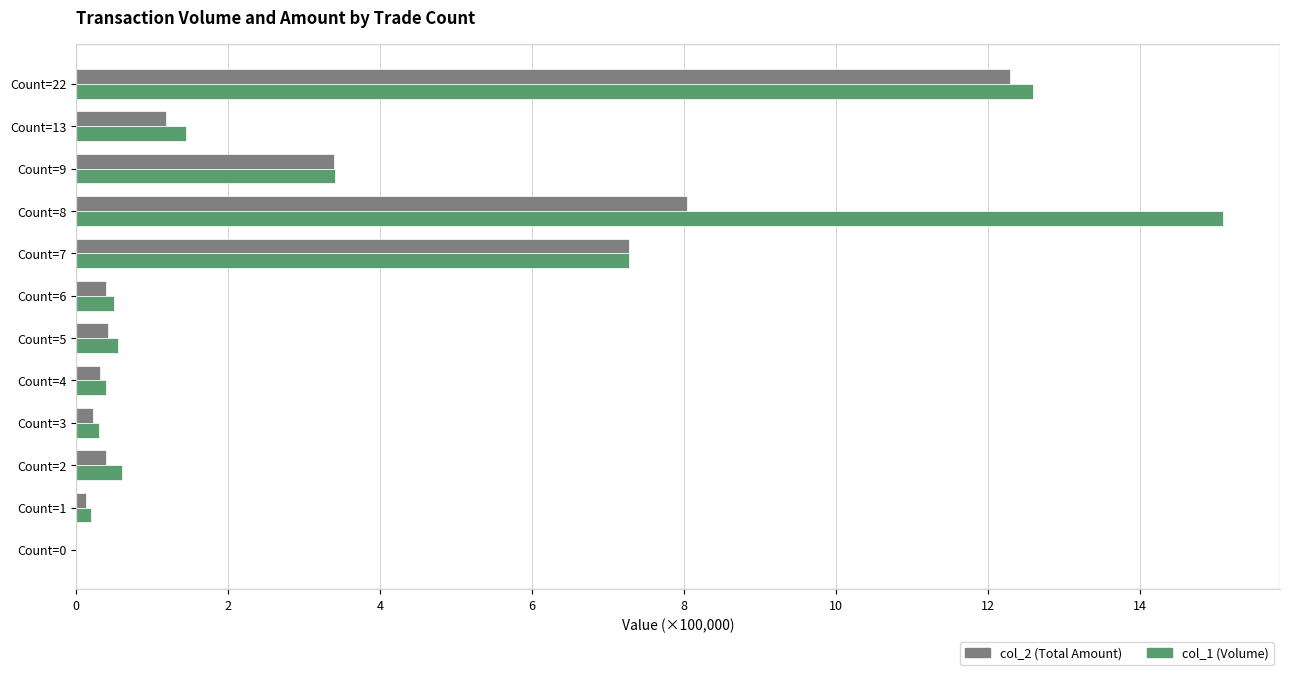

Which series has the largest total across all categories?

col_1 (Volume)